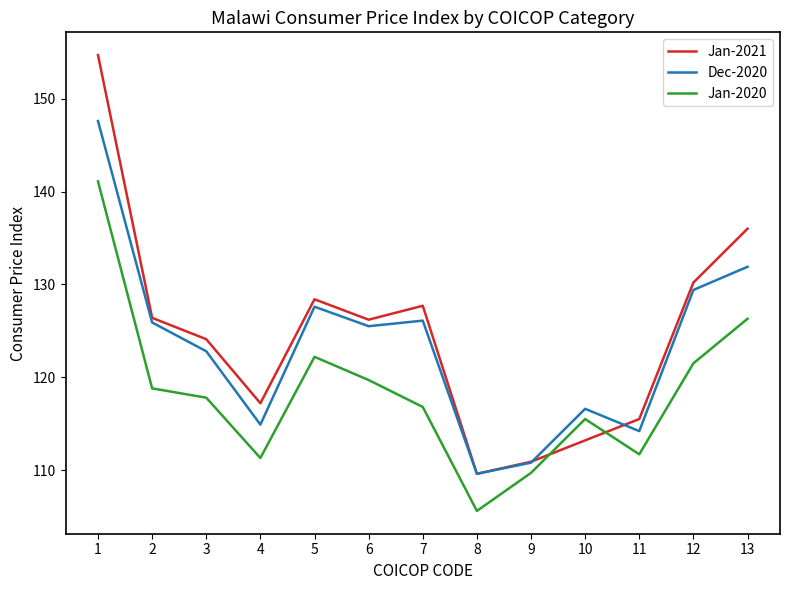

List the series in order of their peak value, lowest first.

Jan-2020, Dec-2020, Jan-2021